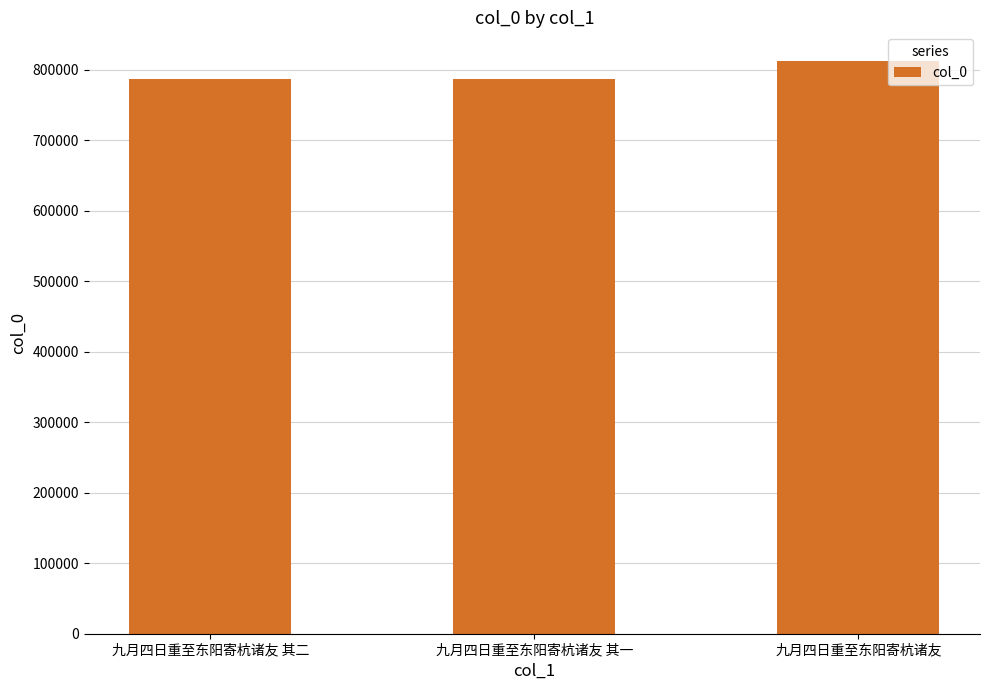

What is the sum of the values at 九月四日重至东阳寄杭诸友 其一 and 九月四日重至东阳寄杭诸友 其二?

1575117